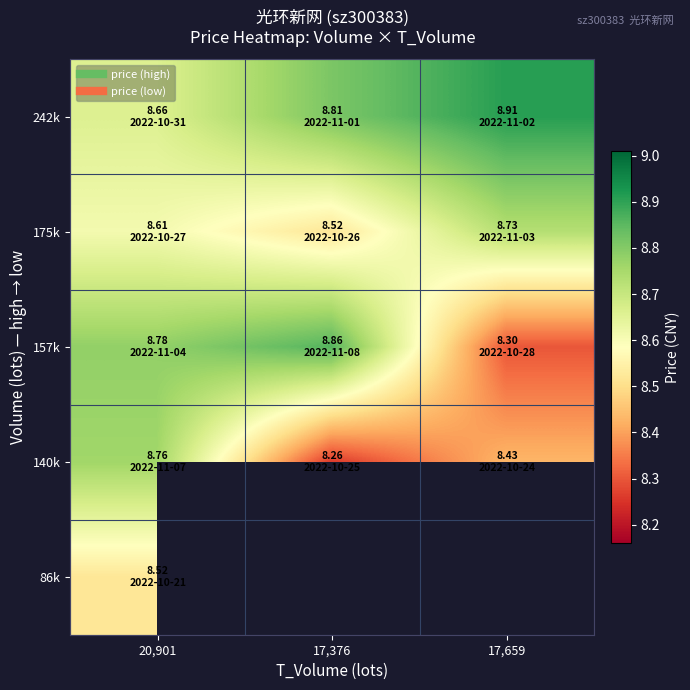

What is the sum of the 157k values at 17,376 and 17,659?

17.2